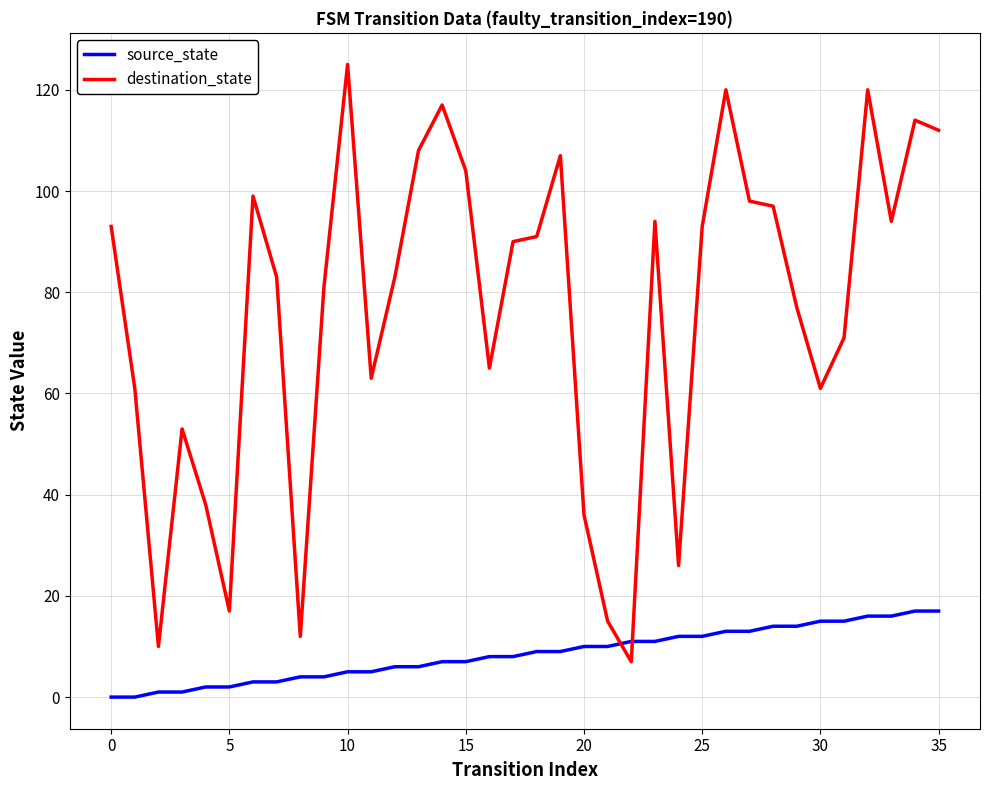

What is the maximum value shown in the chart?

125